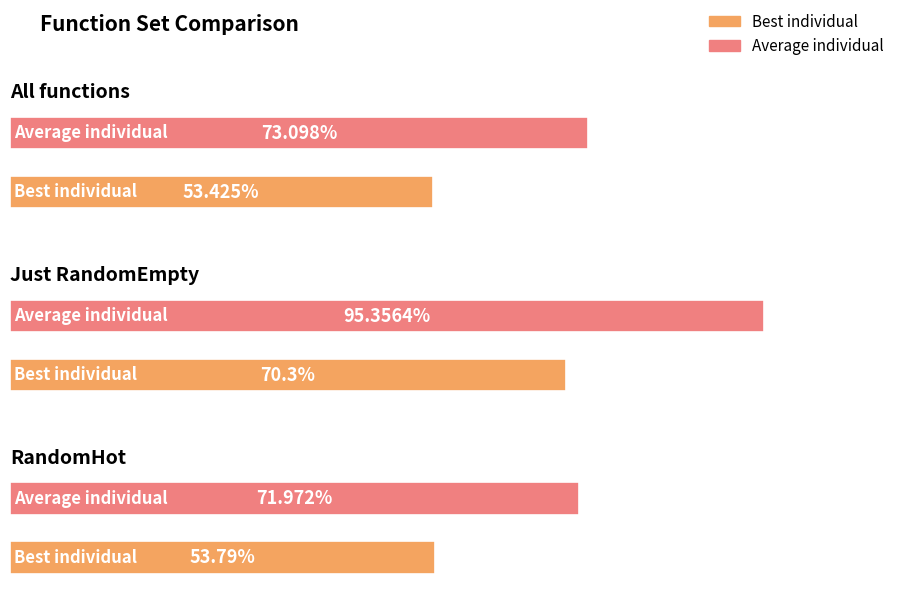

At which category is the sum across all series the highest?

Just RandomEmpty